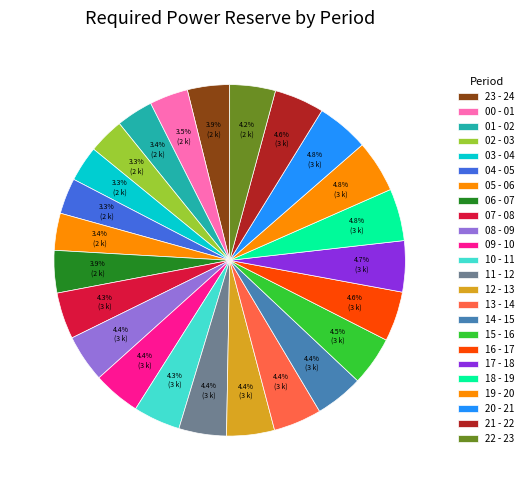

How many segments does this pie chart have?

24